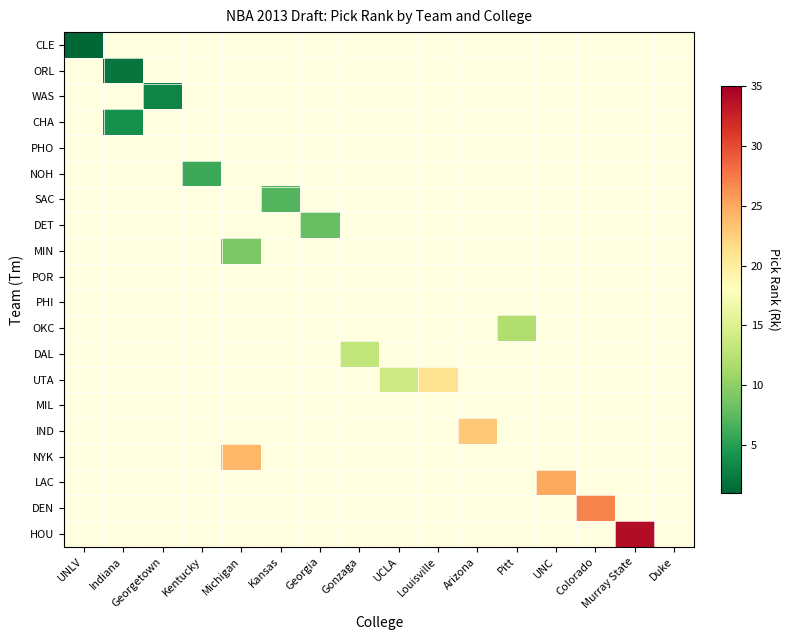

Is the value of IND at Georgetown greater than the value of DET at UNLV?

No